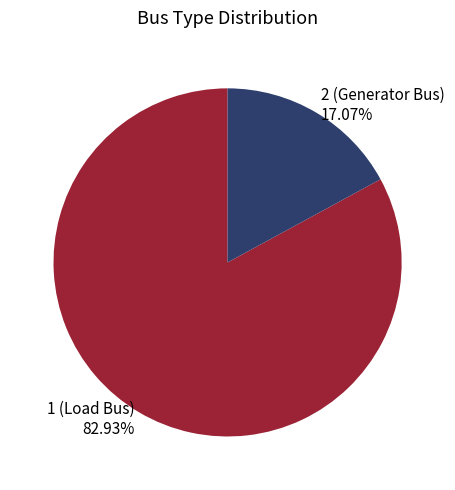

Which has a higher value, 1 (Load Bus) 82.93% or 2 (Generator Bus) 17.07%?

1 (Load Bus) 82.93%